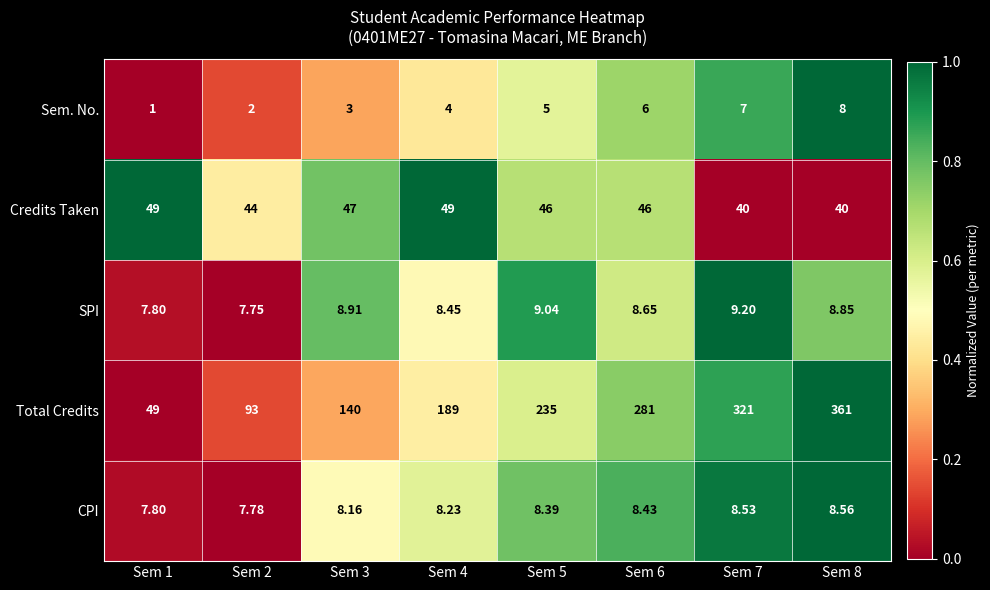

Which series has the largest range (max minus min)?

Total Credits